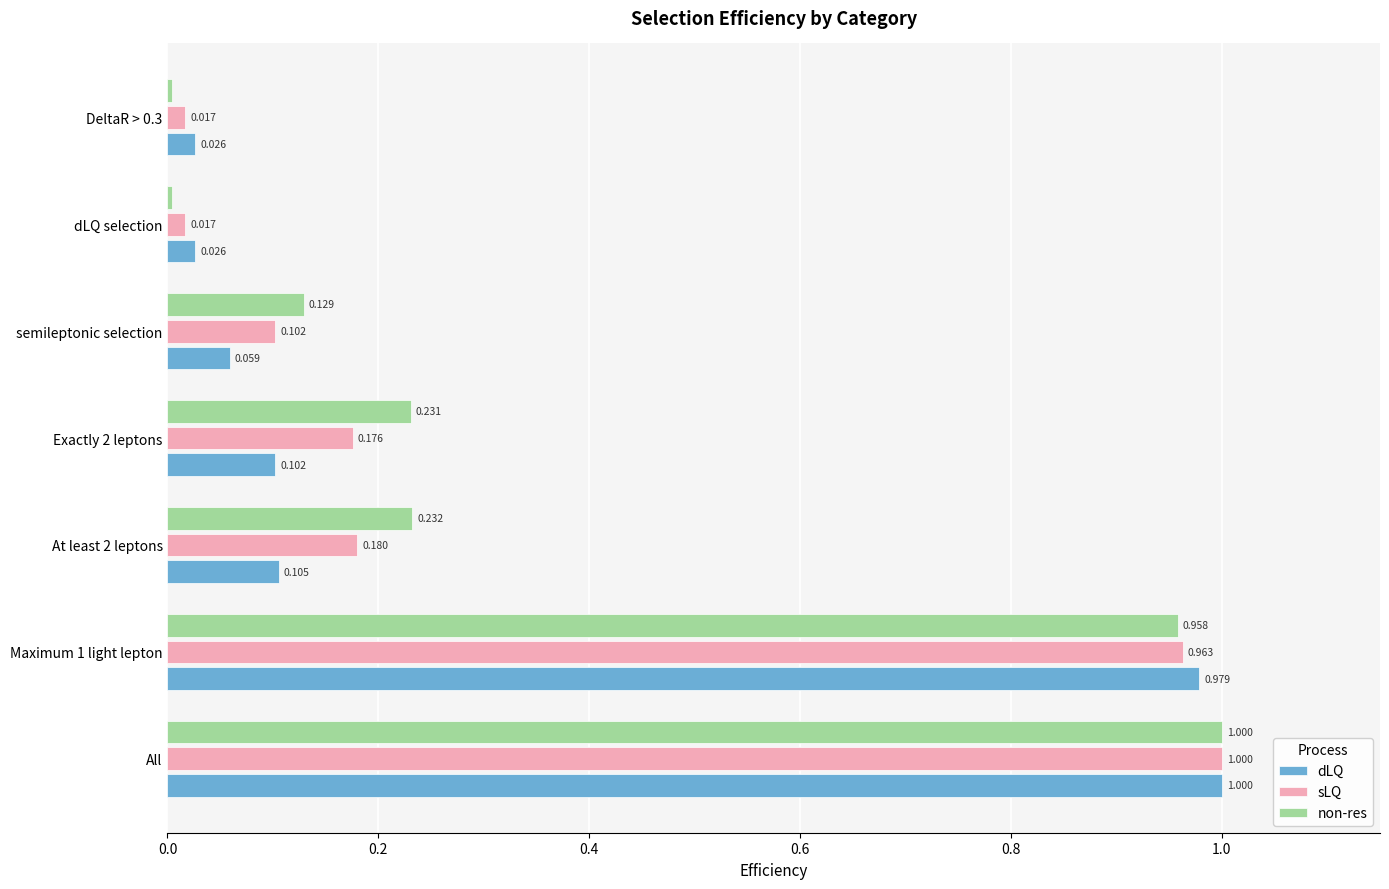

Between Exactly 2 leptons and dLQ selection, which series saw the biggest shift?

non-res